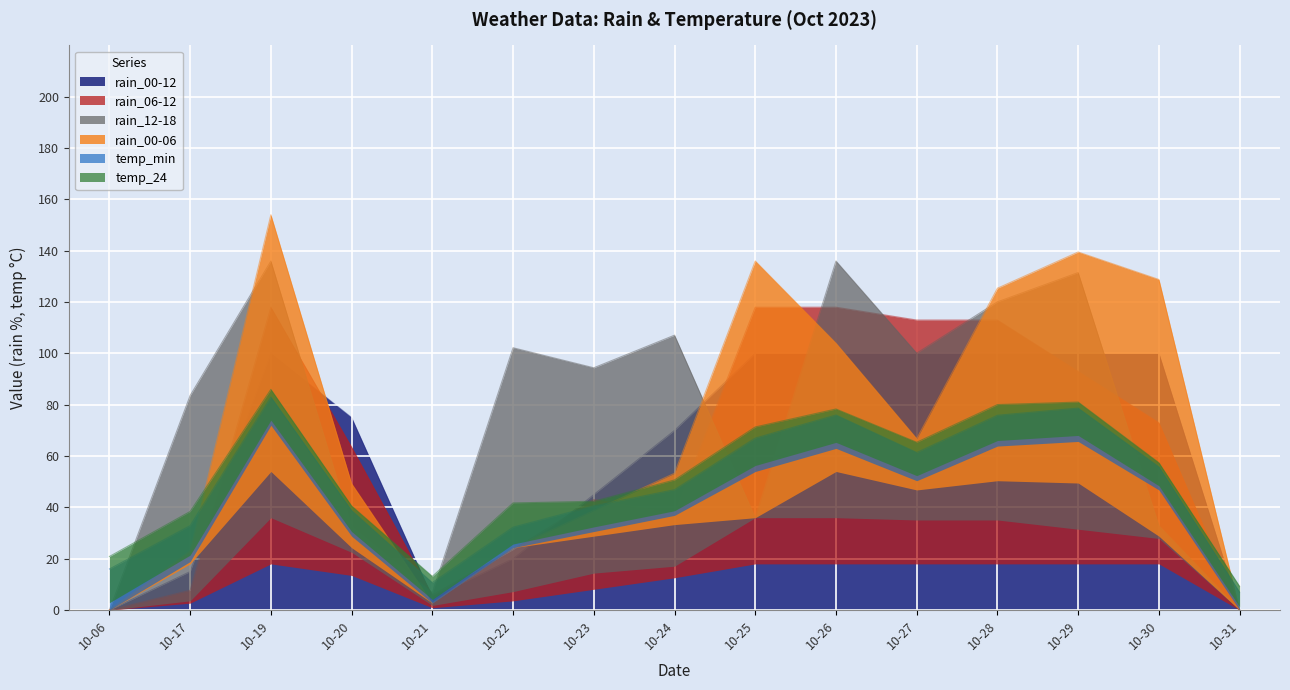

True or false: rain_00-12 has a value of 100 at 10-29.

True